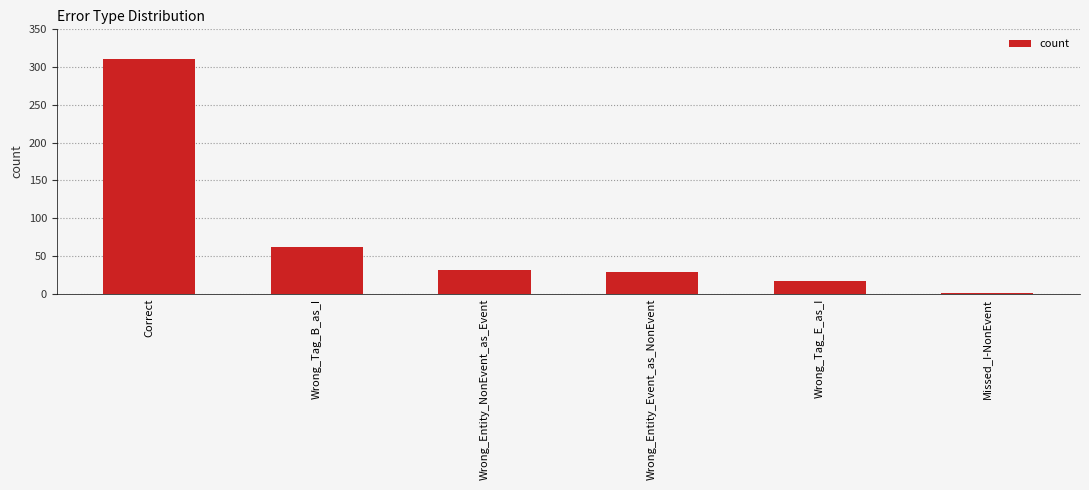

What is the greatest value displayed?

311